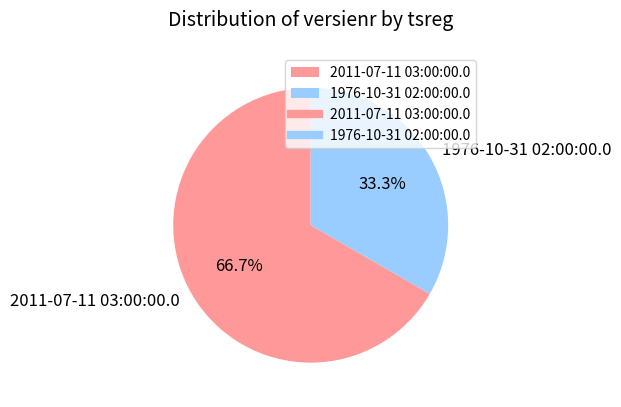

Count the number of slices in the pie.

2